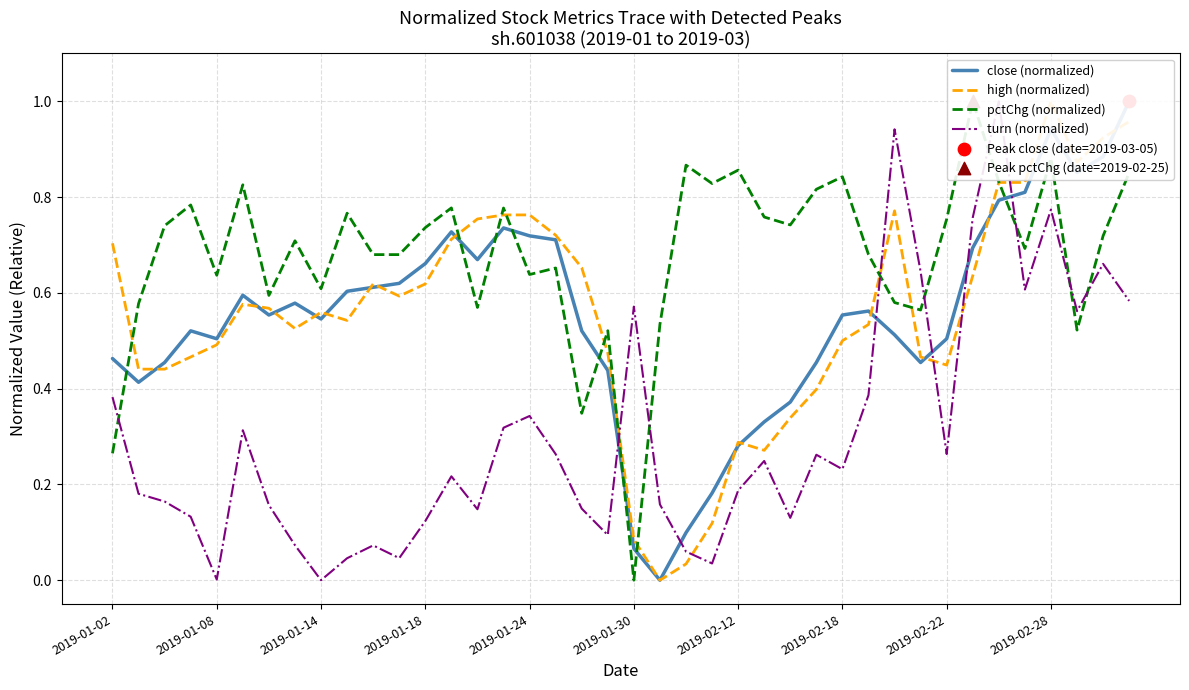

At how many categories does at least one series exceed 0?

40